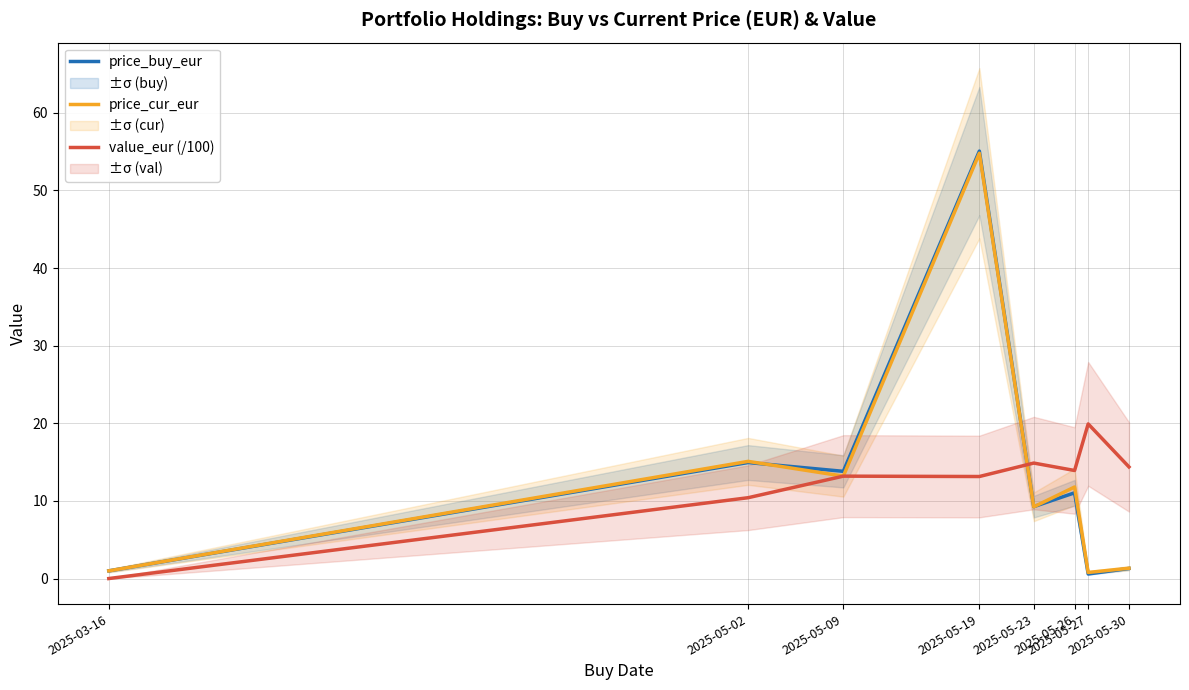

Rank the categories by price_cur_eur value from lowest to highest.

2025-05-27, 2025-03-16, 2025-05-30, 2025-05-23, 2025-05-26, 2025-05-09, 2025-05-02, 2025-05-19